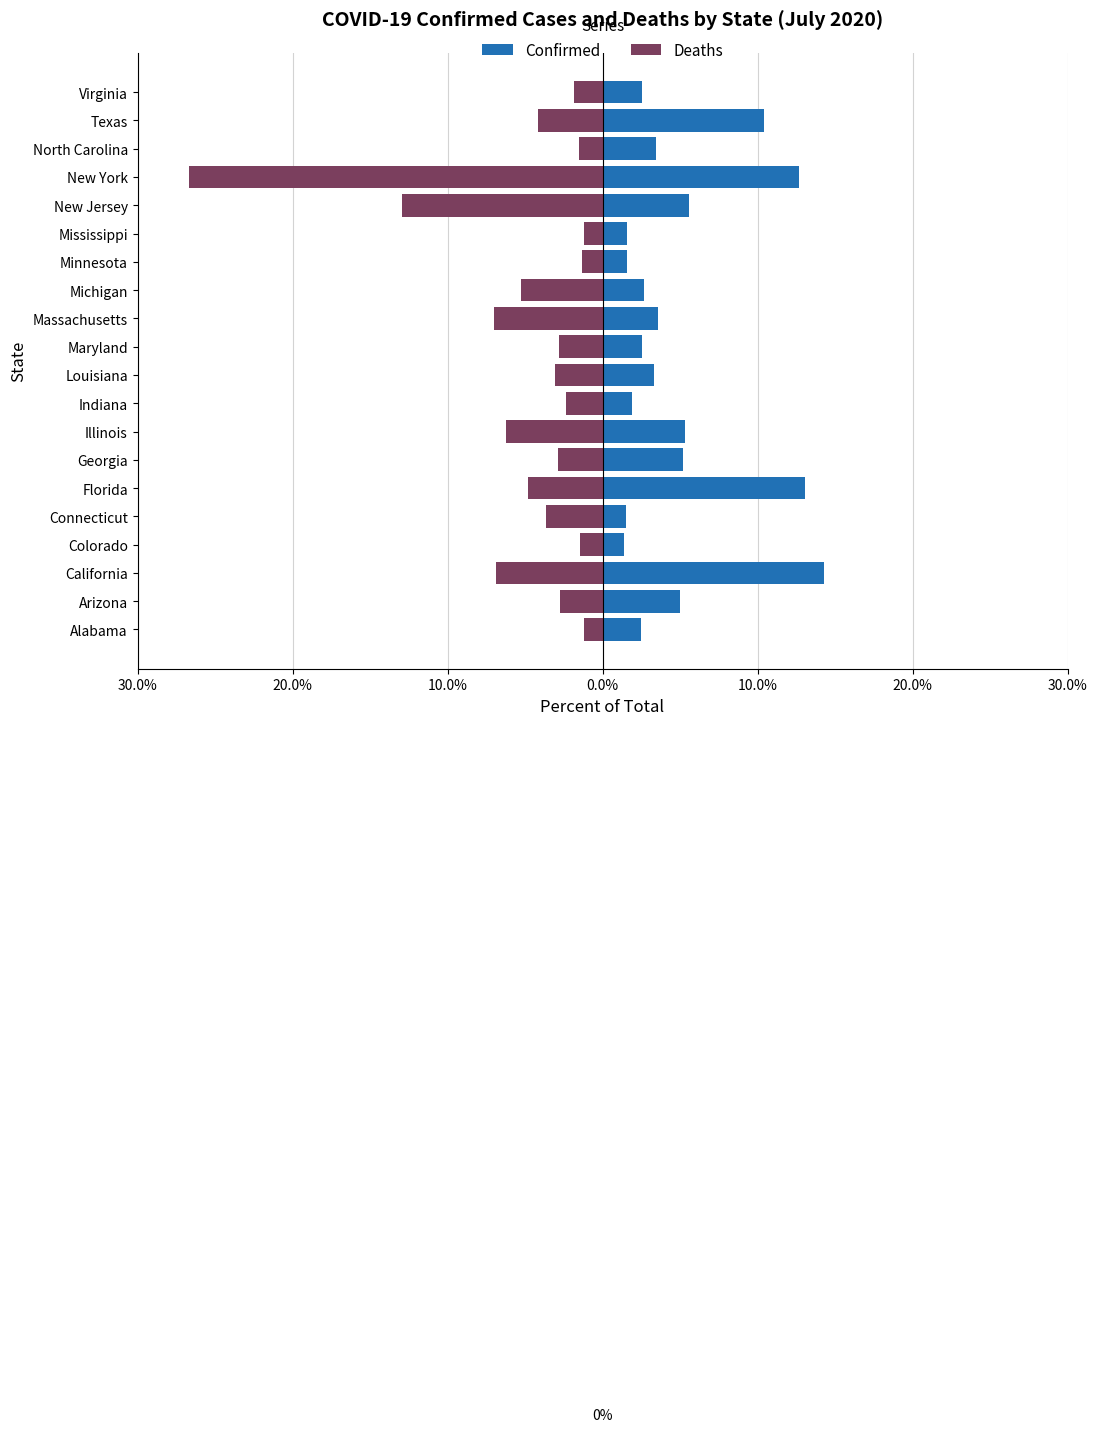

At how many categories does at least one series exceed -24?

20